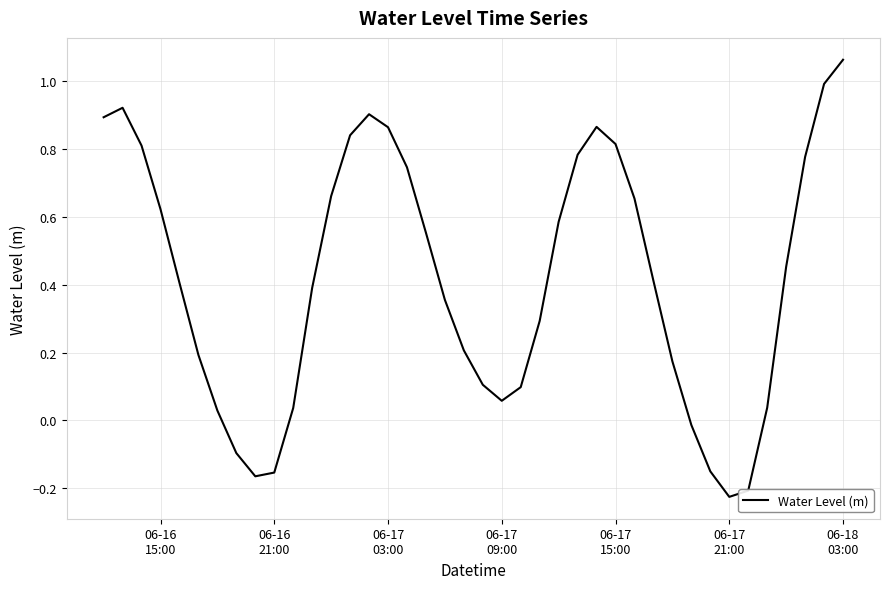

What is the difference between the maximum and minimum values?

1.3